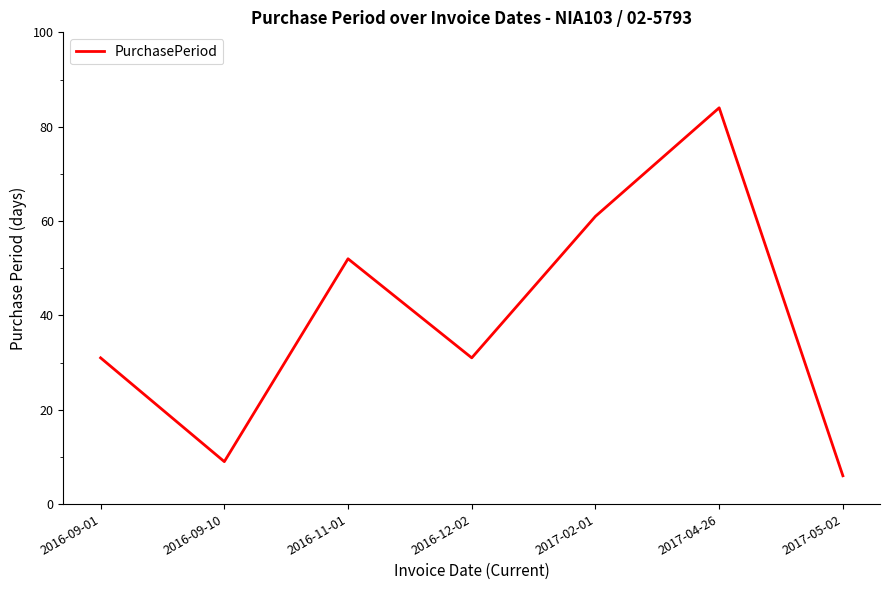

Reading left to right, what are all the values shown in this chart?

31	9	52	31	61	84	6